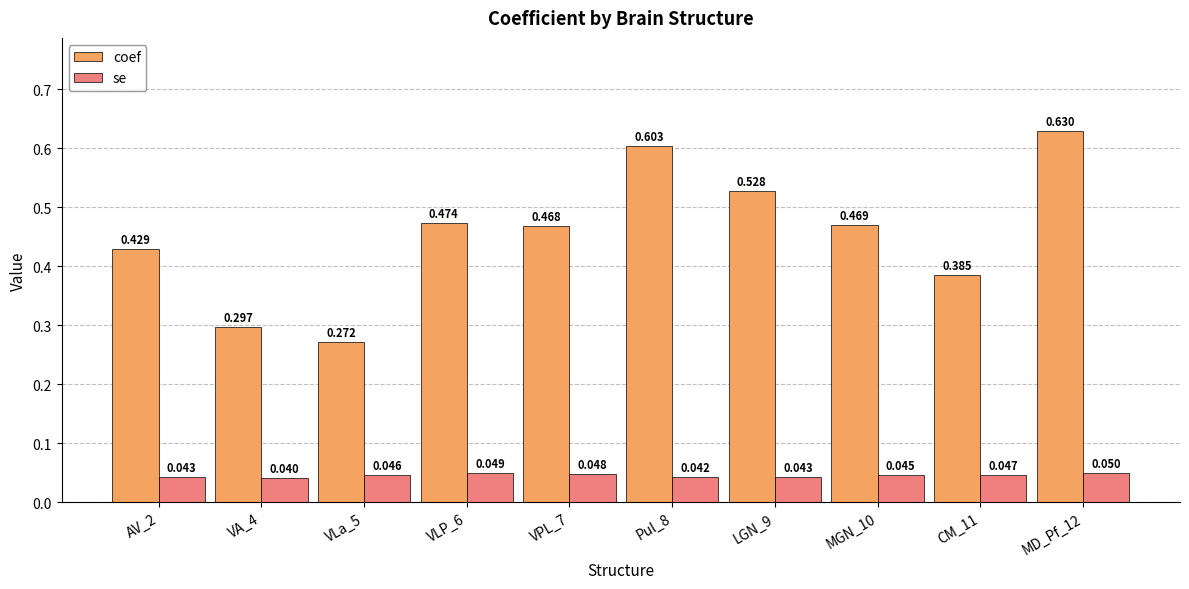

Is the value of se at VPL_7 greater than the value of coef at MD_Pf_12?

No